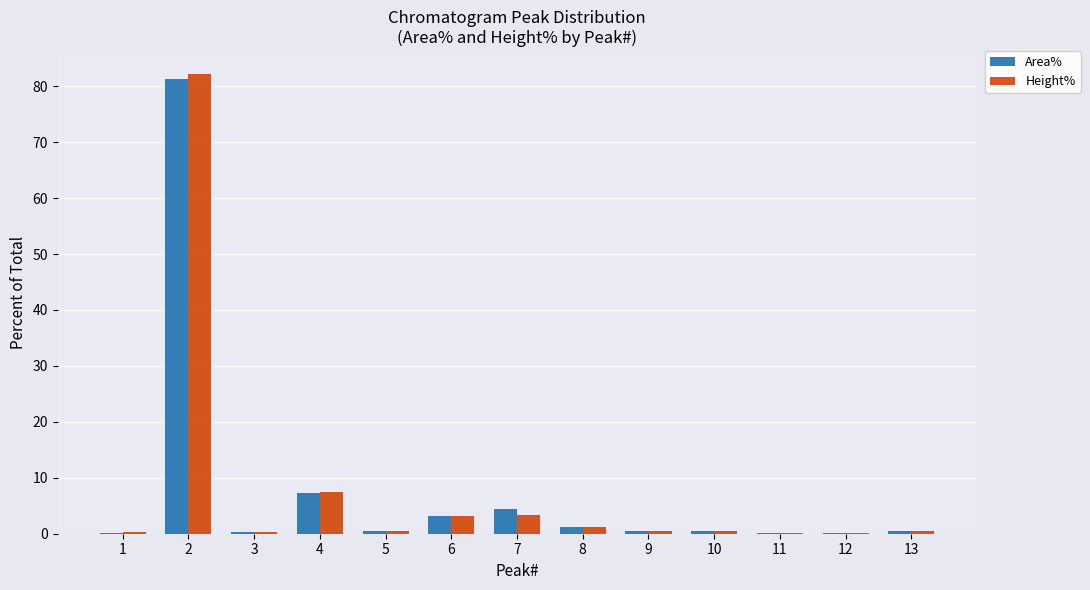

The Height% series shows 0.4 at 5. True or false?

True